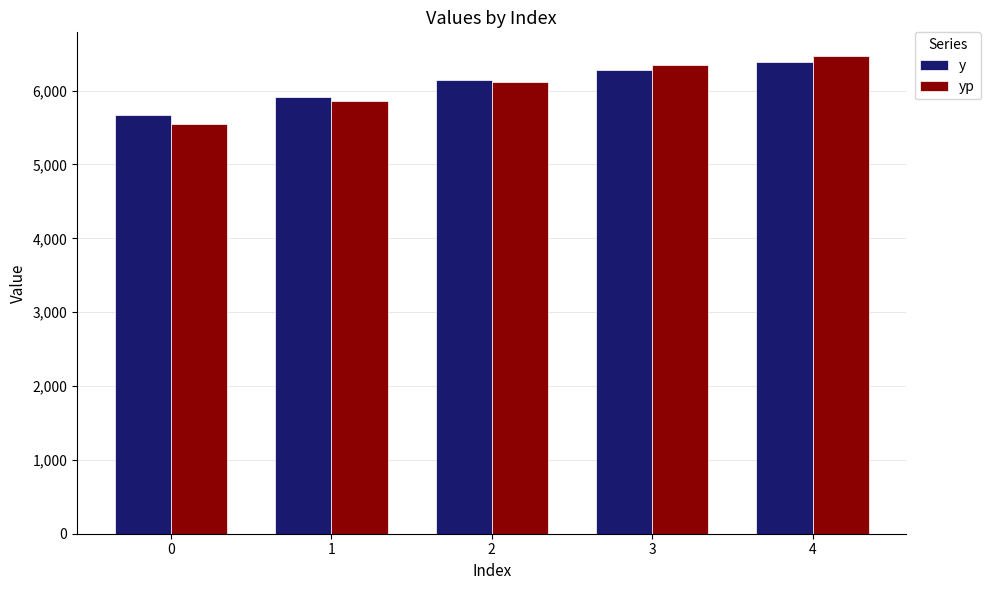

Are the bars grouped side by side (vs. stacked)?

Yes